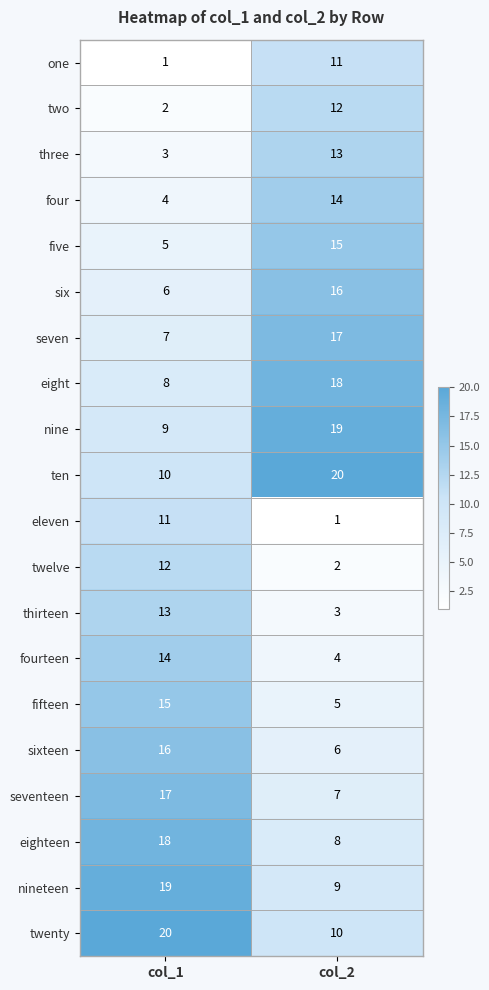

Is the value of seventeen at col_2 greater than the value of nineteen at col_1?

No